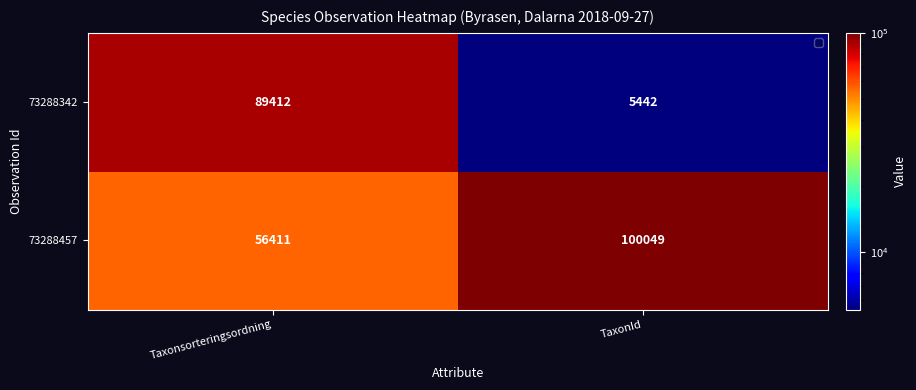

Which category has the highest value across all series?

TaxonId